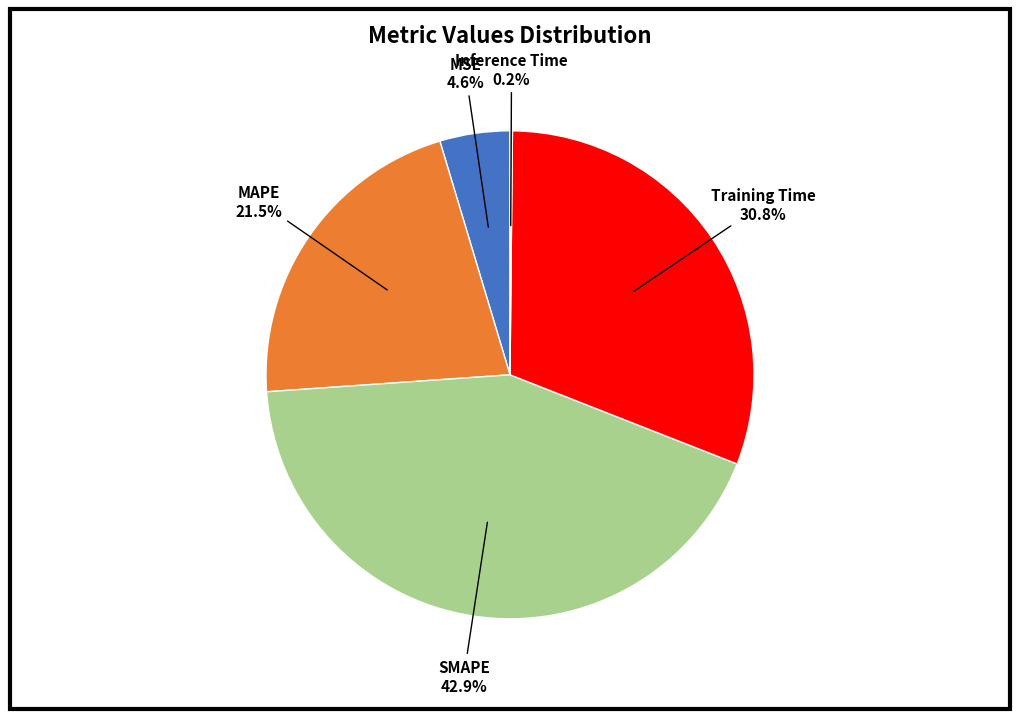

What is the total percentage of Training Time and MAPE?

52.3%